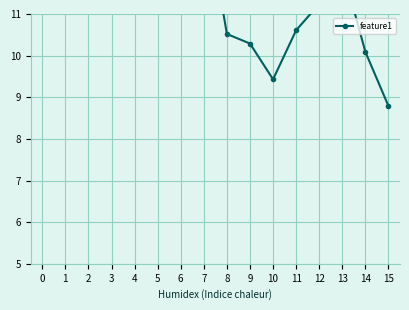

What is the ratio of the value at 1 to the value at 9?

1.2